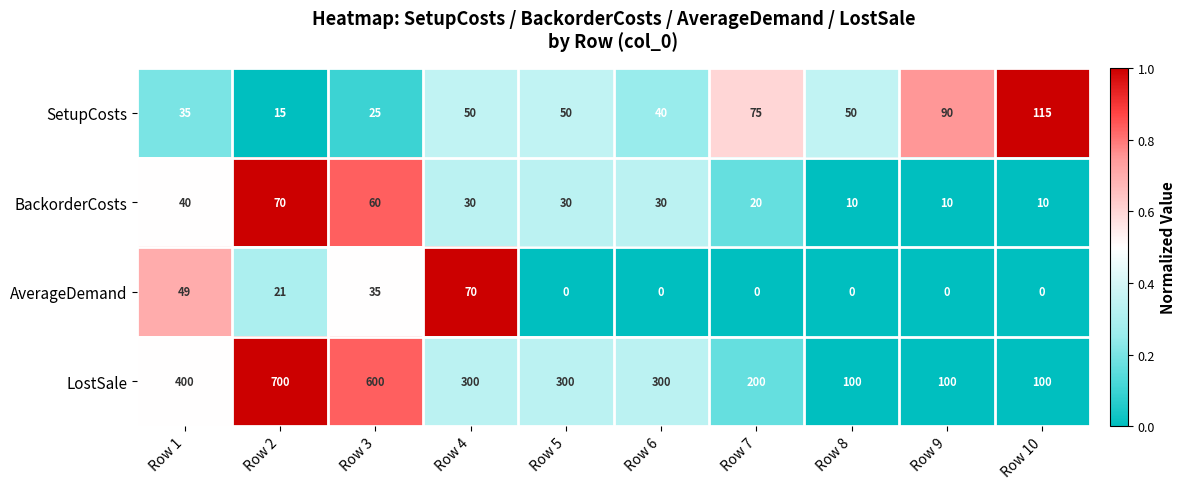

Which series changed the most between Row 4 and Row 8?

LostSale